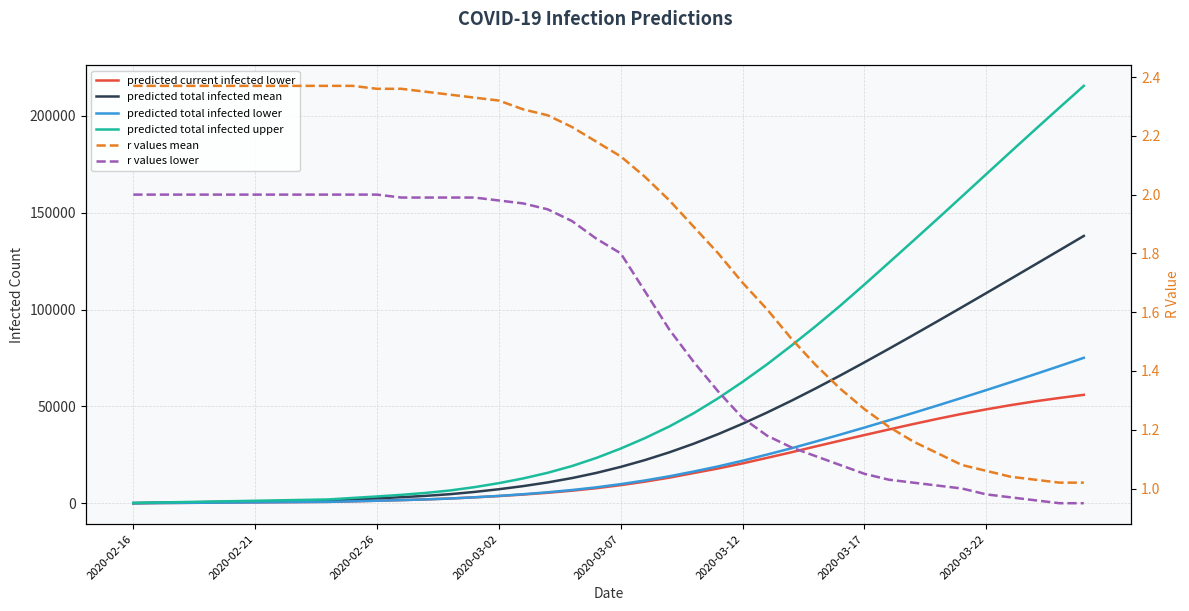

Is it true that predicted total infected upper equals 2800.0 at 8?

False